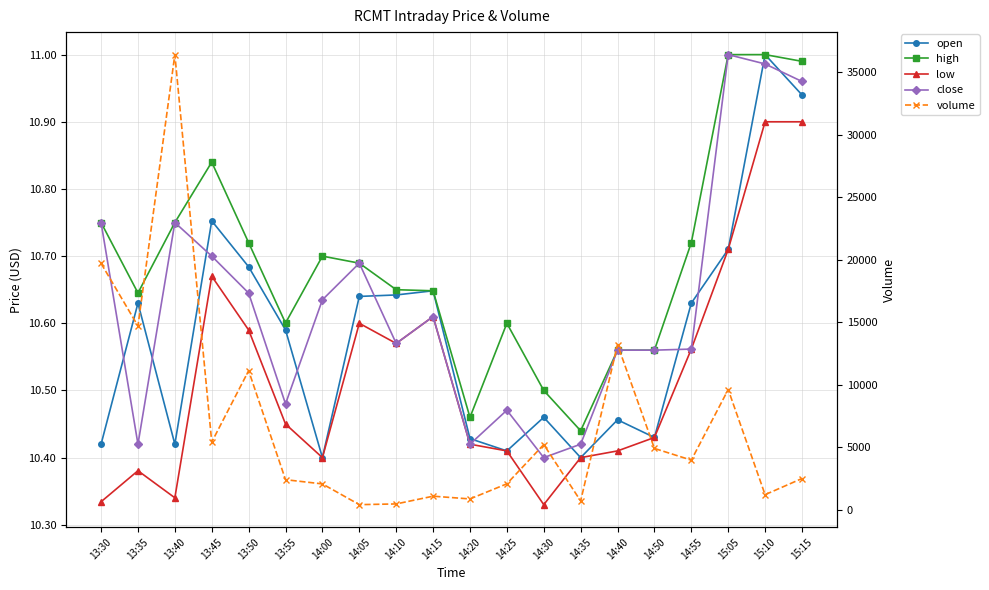

Which series changed the most between 14:05 and 14:25?

volume